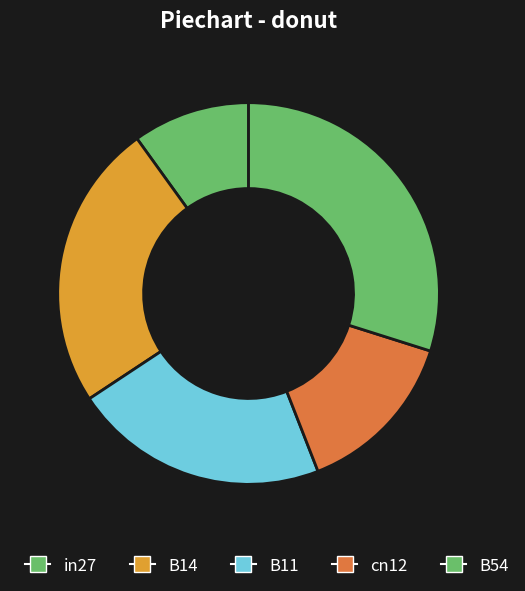

Count the number of slices in the pie.

5